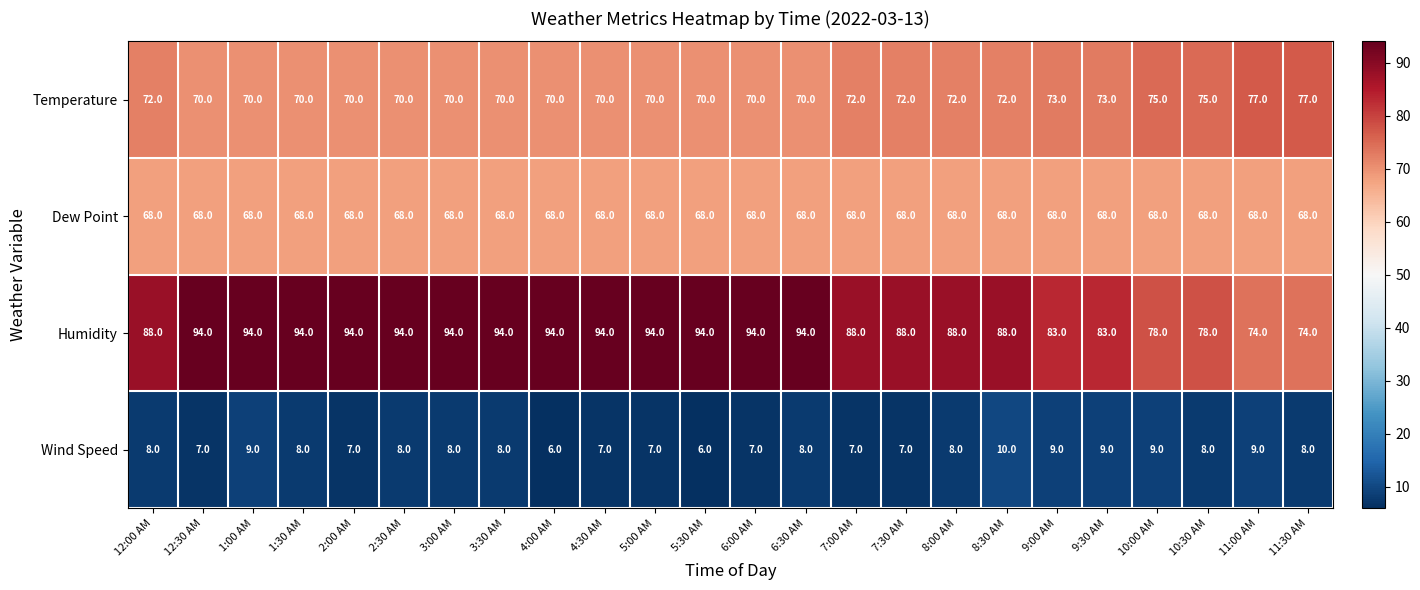

What is the difference between the maximum and second lowest values in the Humidity series?

20